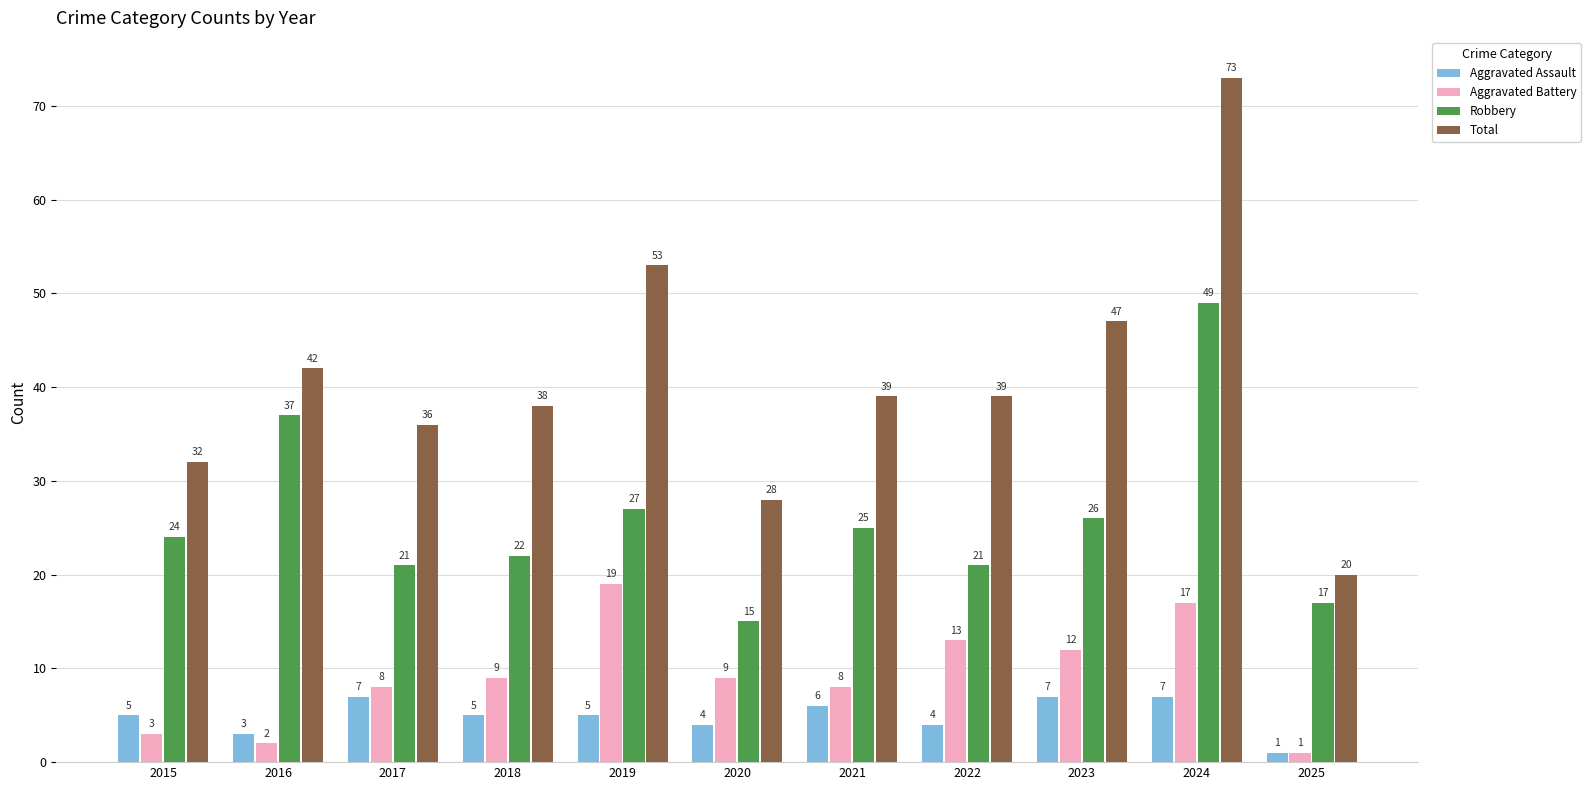

Reading left to right, transcribe all the data shown in this chart.

Aggravated Assault: 2015=5	2016=3	2017=7	2018=5	2019=5	2020=4	2021=6	2022=4	2023=7	2024=7	2025=1
Aggravated Battery: 2015=3	2016=2	2017=8	2018=9	2019=19	2020=9	2021=8	2022=13	2023=12	2024=17	2025=1
Robbery: 2015=24	2016=37	2017=21	2018=22	2019=27	2020=15	2021=25	2022=21	2023=26	2024=49	2025=17
Total: 2015=32	2016=42	2017=36	2018=38	2019=53	2020=28	2021=39	2022=39	2023=47	2024=73	2025=20